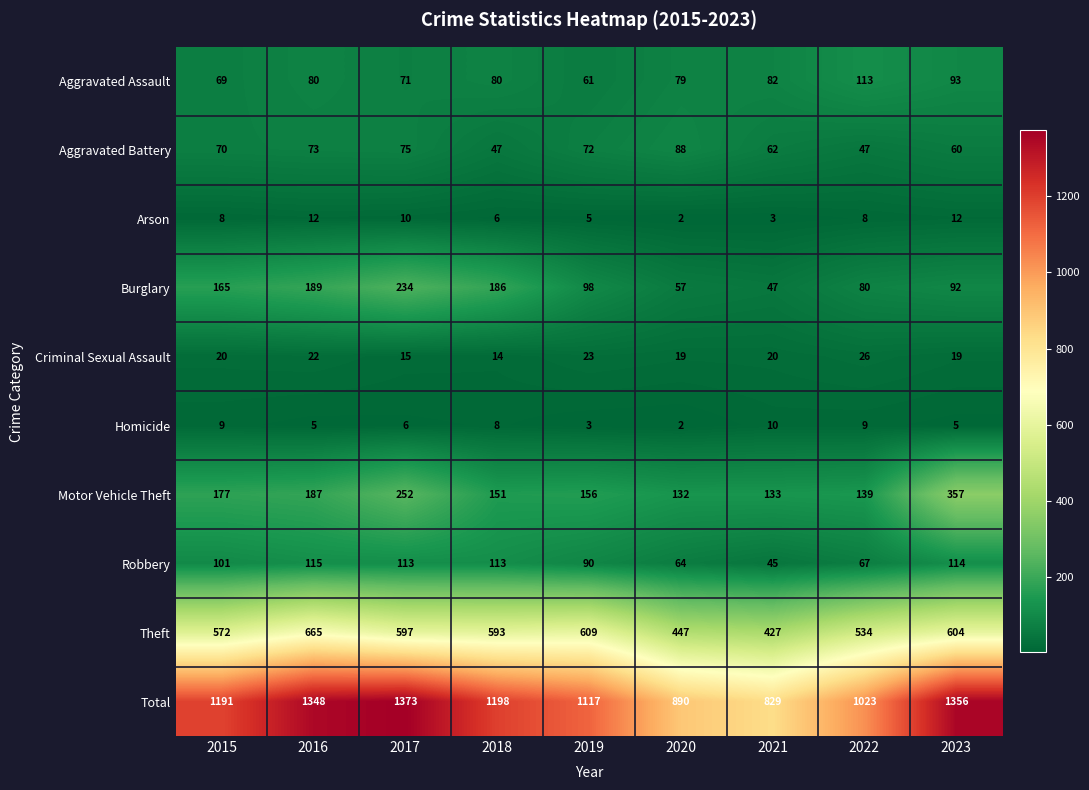

What is the highest value of the Theft series?

665